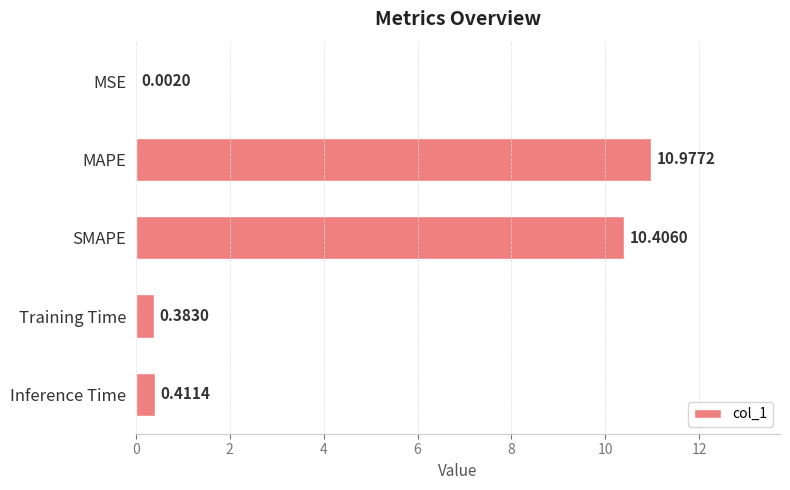

What is the sum of the values at SMAPE and MAPE?

21.4